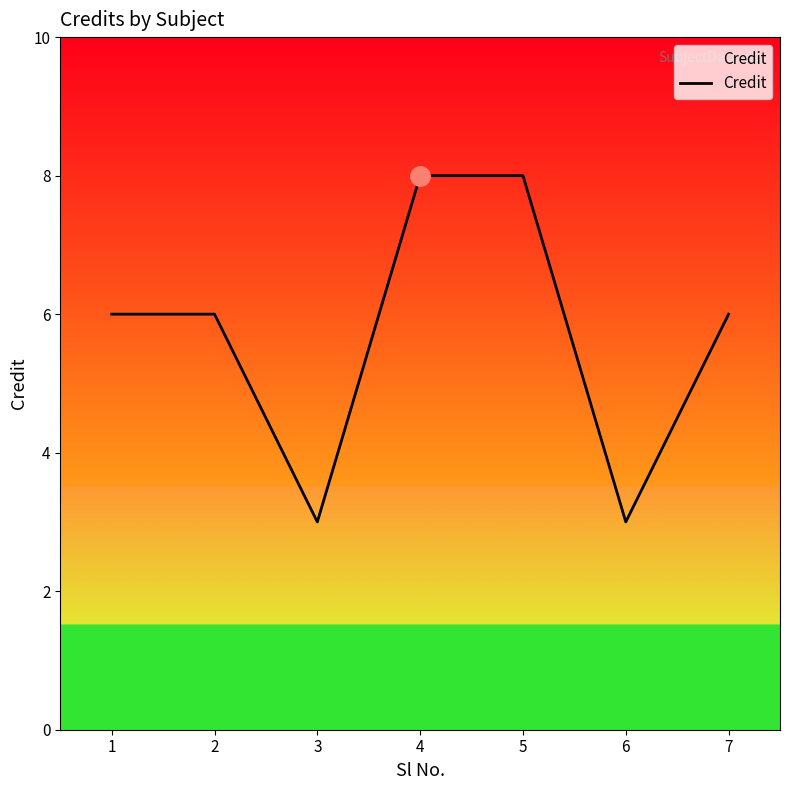

What is the sum of all values?

40